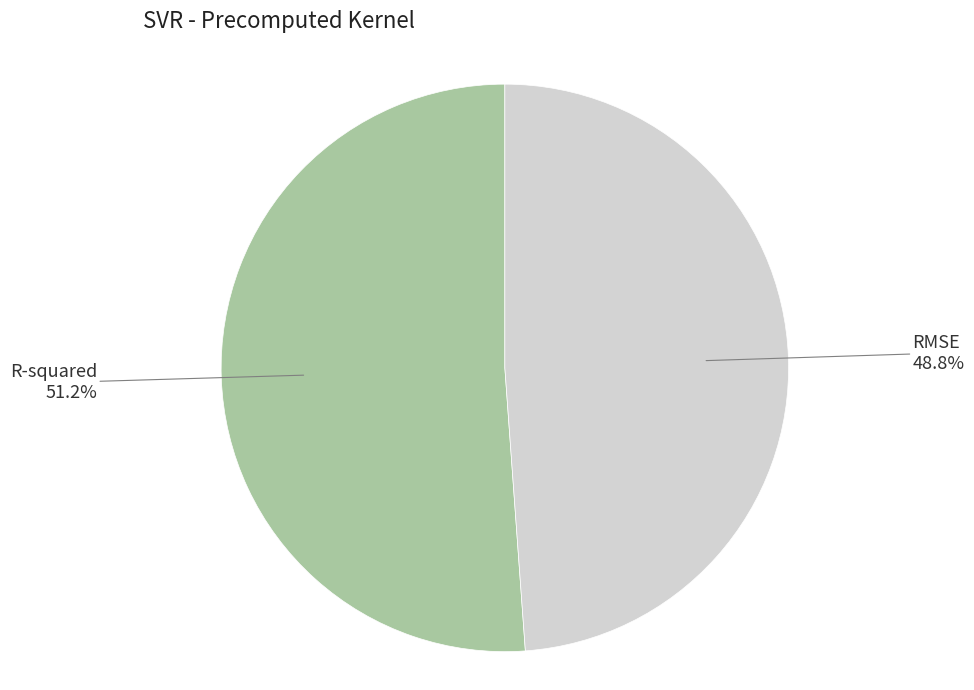

Combined, what portion of the pie is RMSE and R-squared?

100.0%